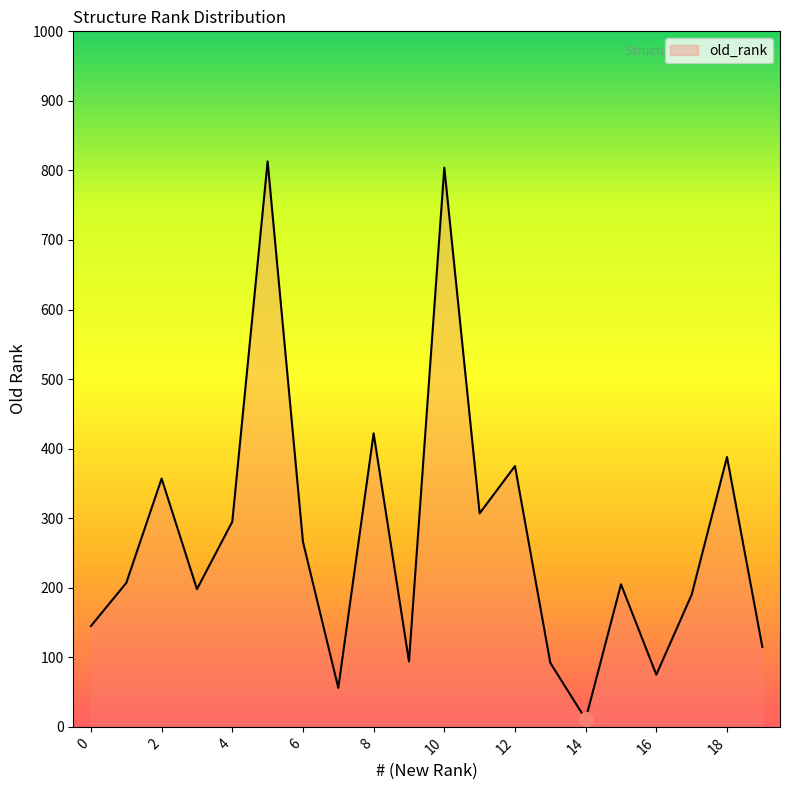

What is the maximum value shown in the chart?

813